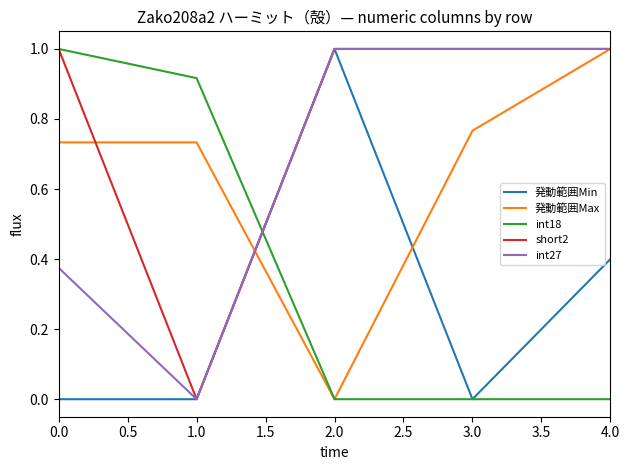

Which series has the largest total across all categories?

short2